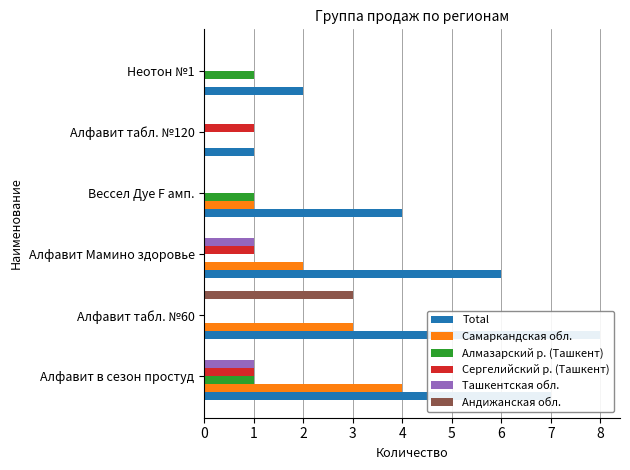

How many positive values does the Самаркандская обл. series have?

4